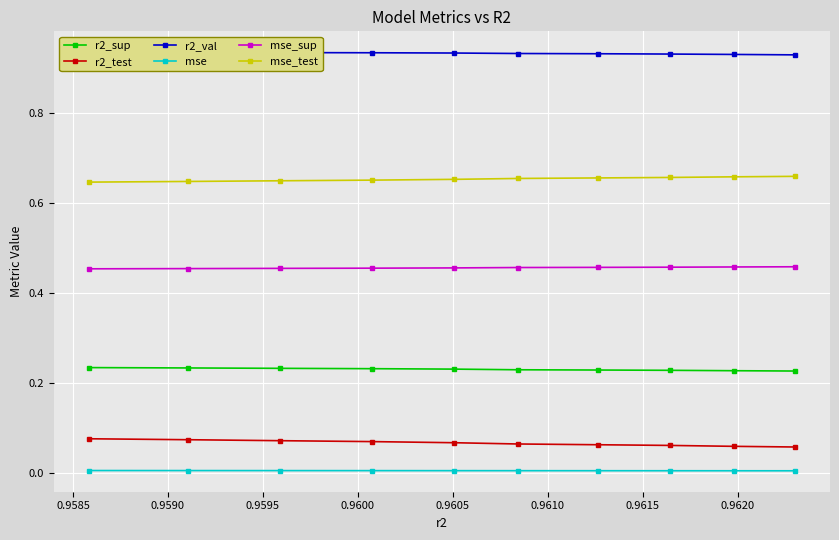

Count the r2_sup values in the range 0 to 1.

10